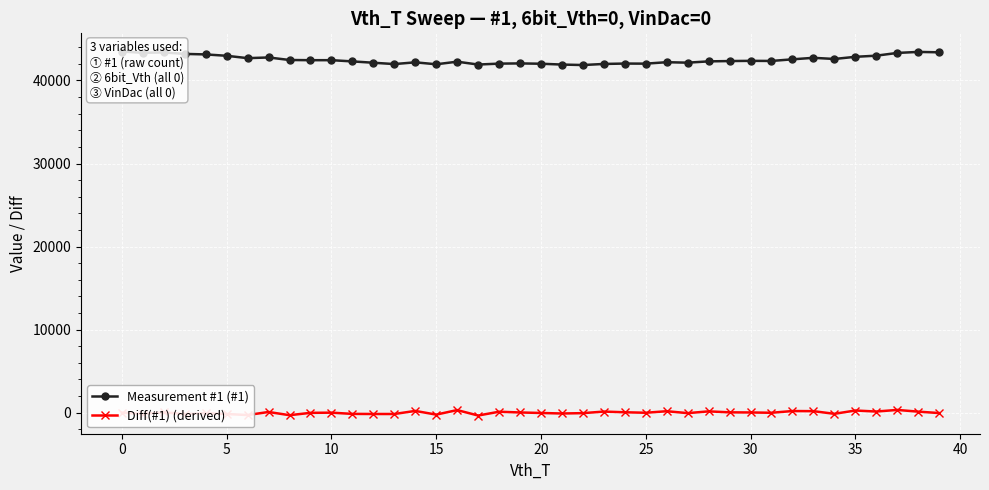

What is the difference between the maximum and second lowest values in the Measurement #1 (#1) series?

1569